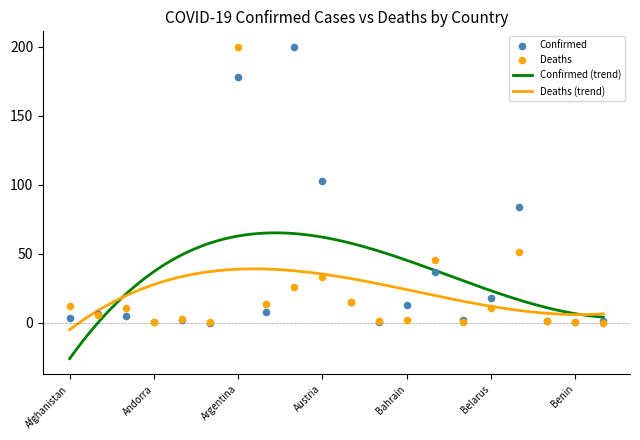

At which category is the sum across all series the highest?

Argentina